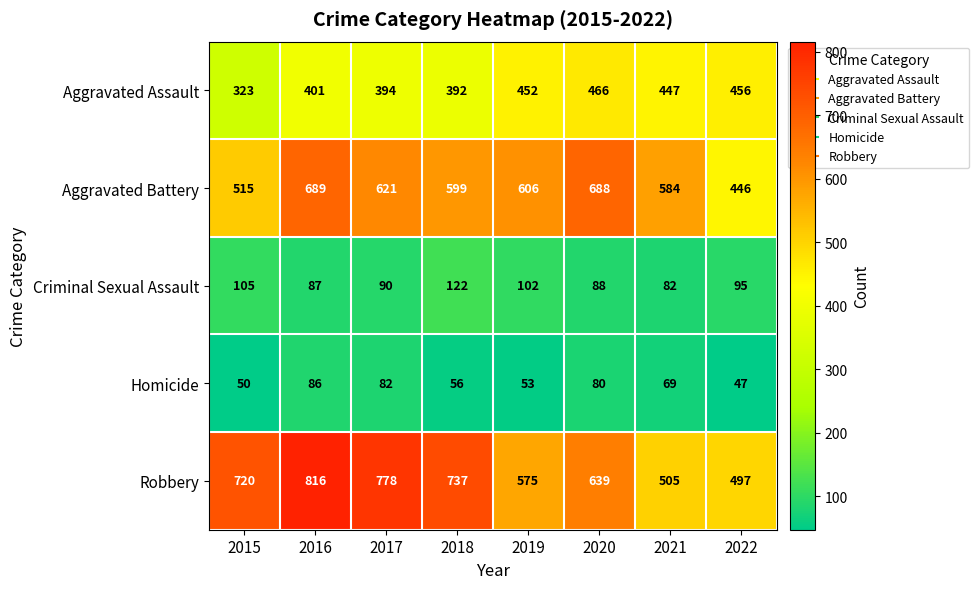

Where does the Aggravated Assault series first go above 447?

2019